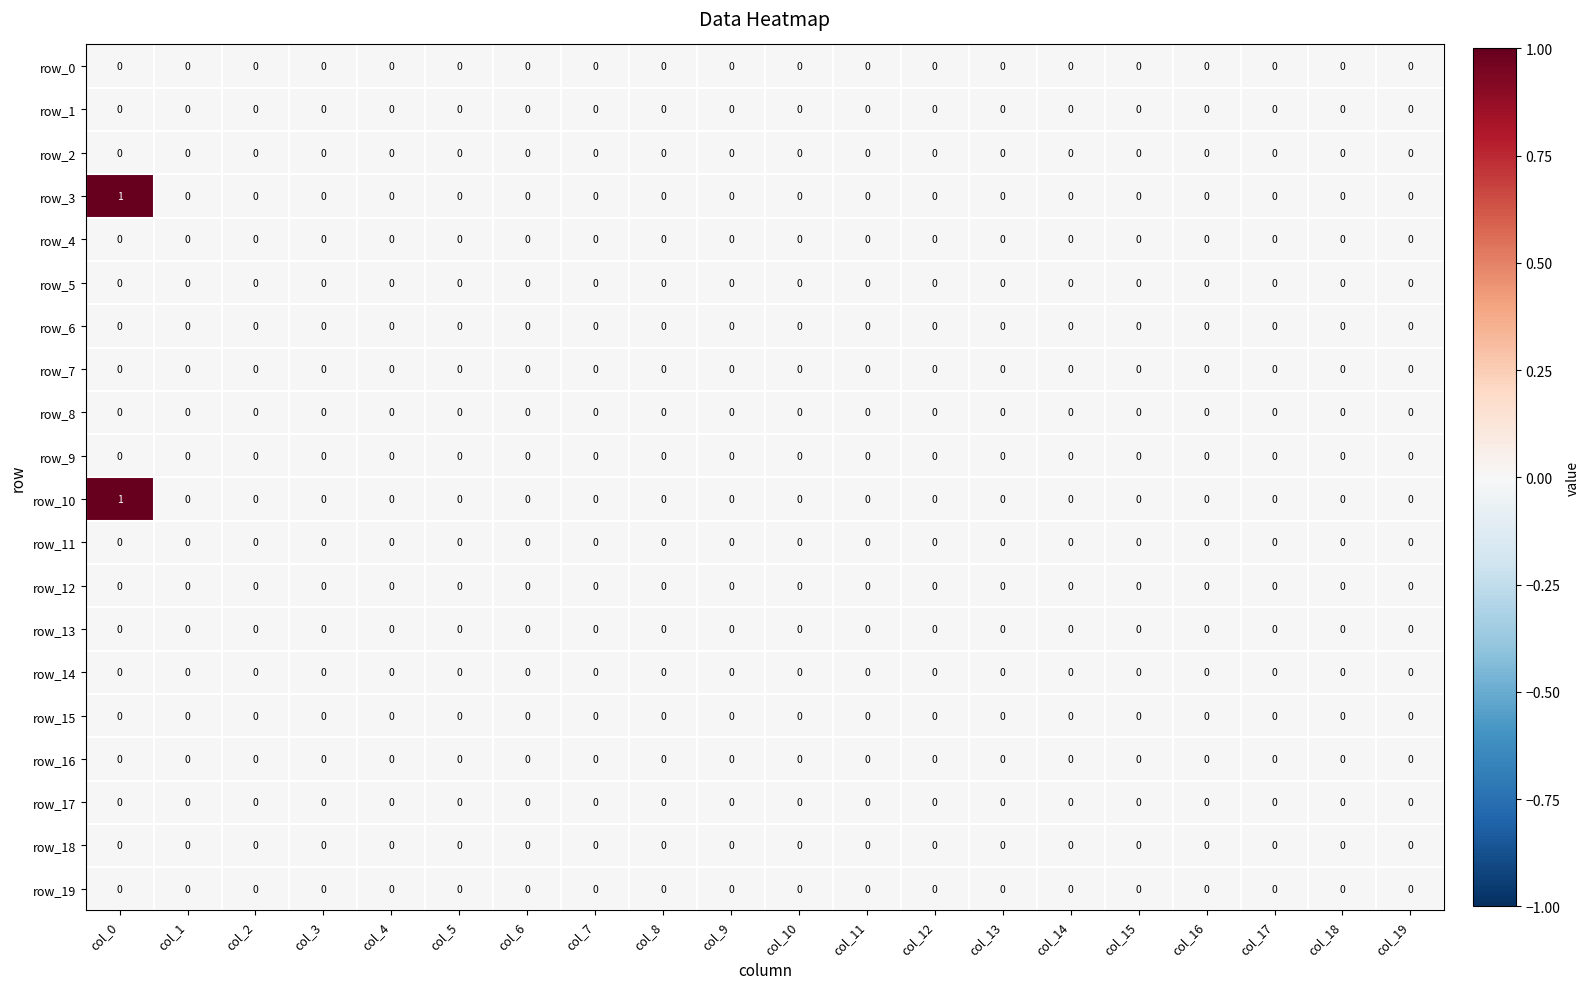

Is it true that row_6 equals 0 at col_15?

True